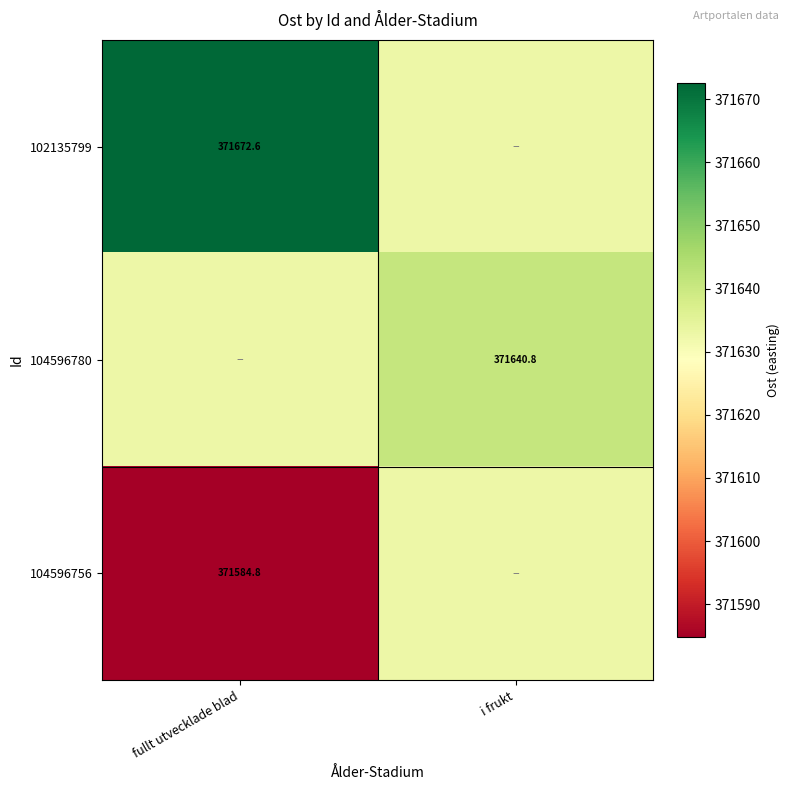

At which category is the sum across all series the highest?

i frukt